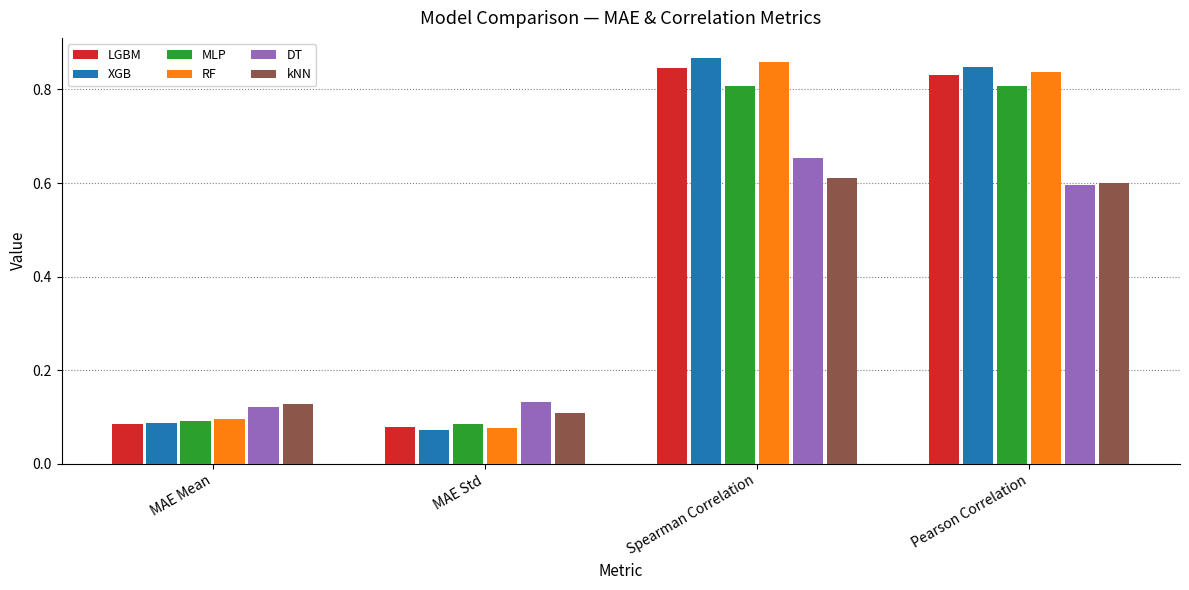

Which series has the largest range (max minus min)?

XGB